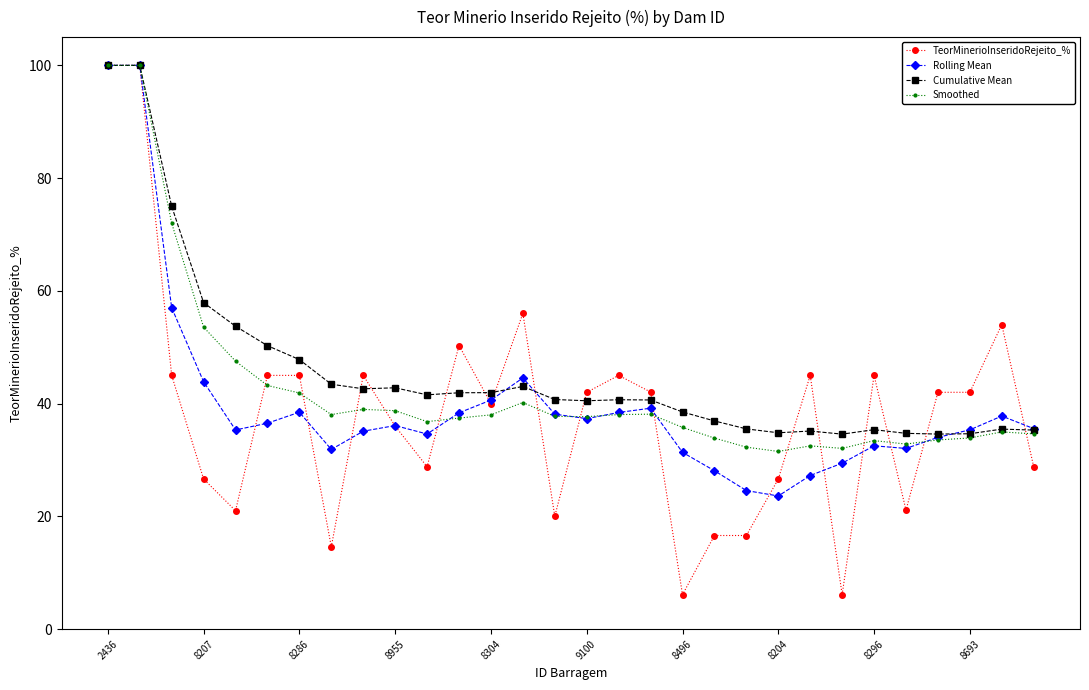

How many lines are shown in the chart?

4